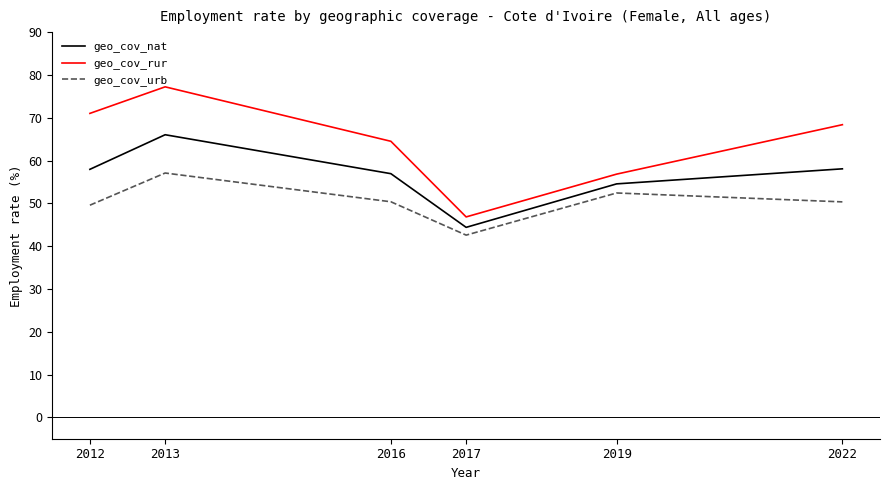

What is the difference between the geo_cov_urb values at 2012 and 2019?

2.9